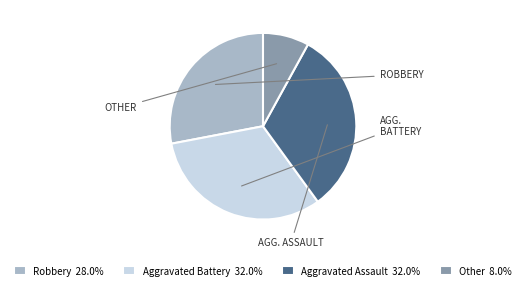

Do Aggravated Battery and Other together represent more than half of the pie?

No